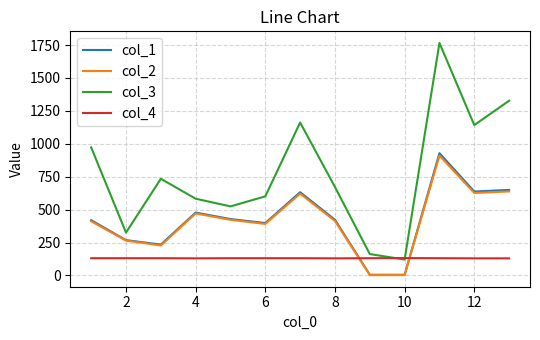

What is the minimum value for col_3?

121.0